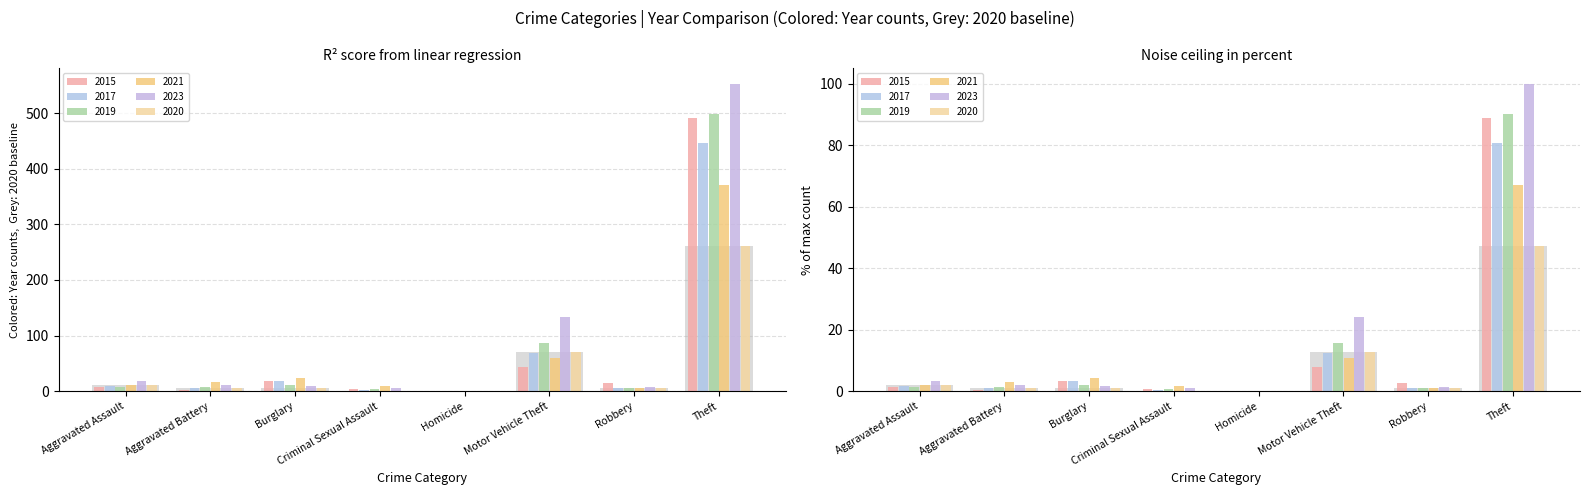

At which category is the sum across all series the highest?

Theft